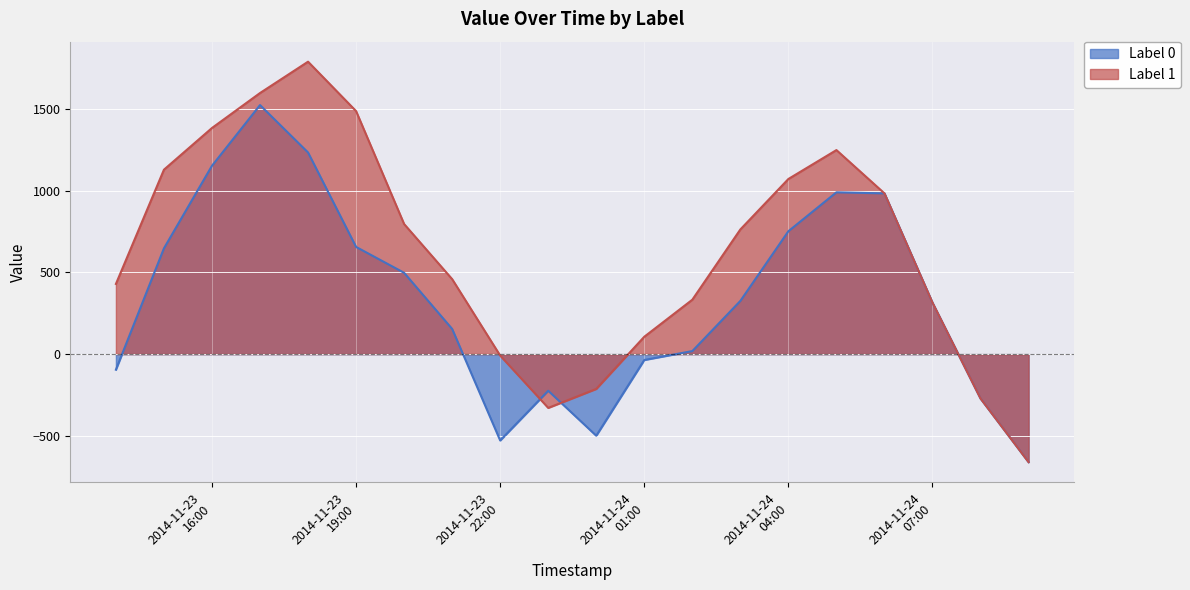

What is the smallest value displayed?

-661.4